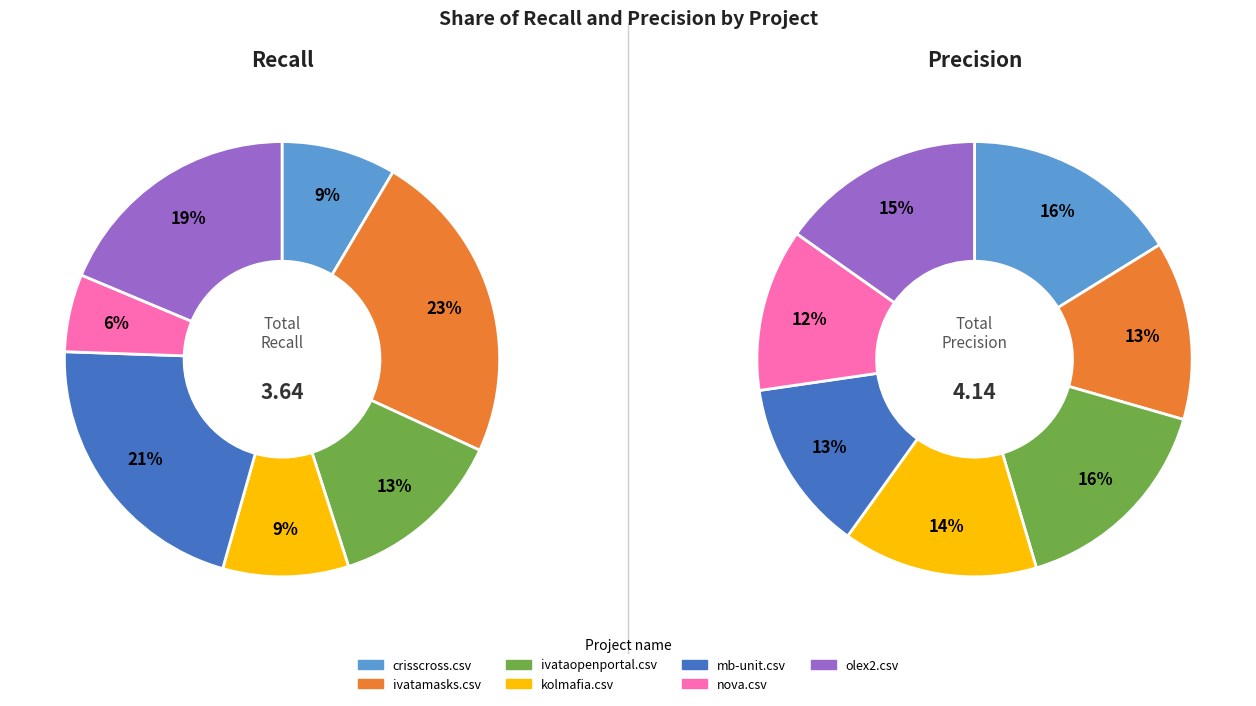

True or false: ivatamasks.csv accounts for 38% of the total.

False